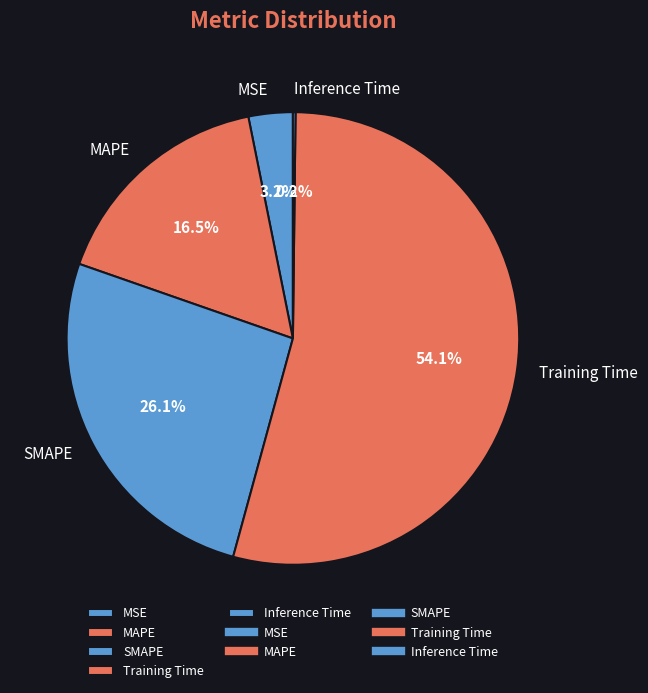

Which slice is the largest?

Training Time